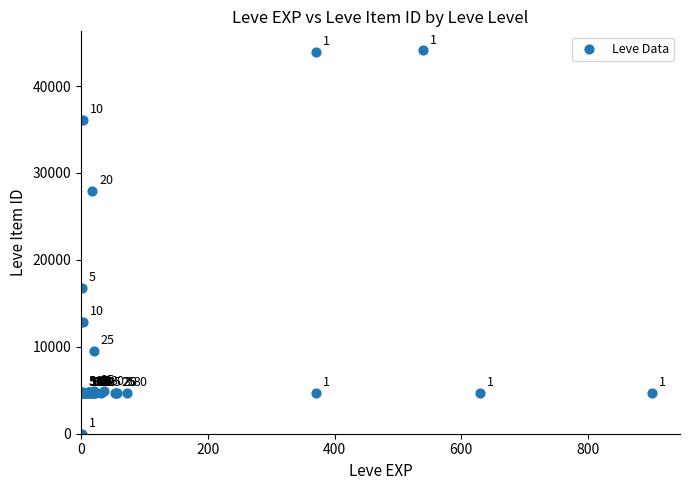

What Y value in the scatter plot is closest to 22050?

16734